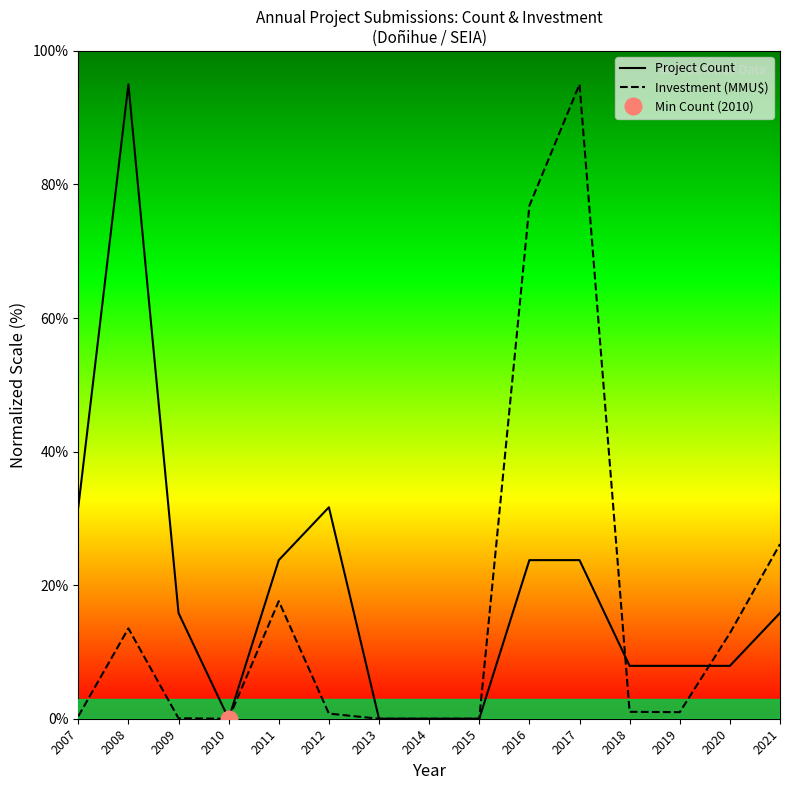

How many values in Investment (MMU$) are above zero?

11